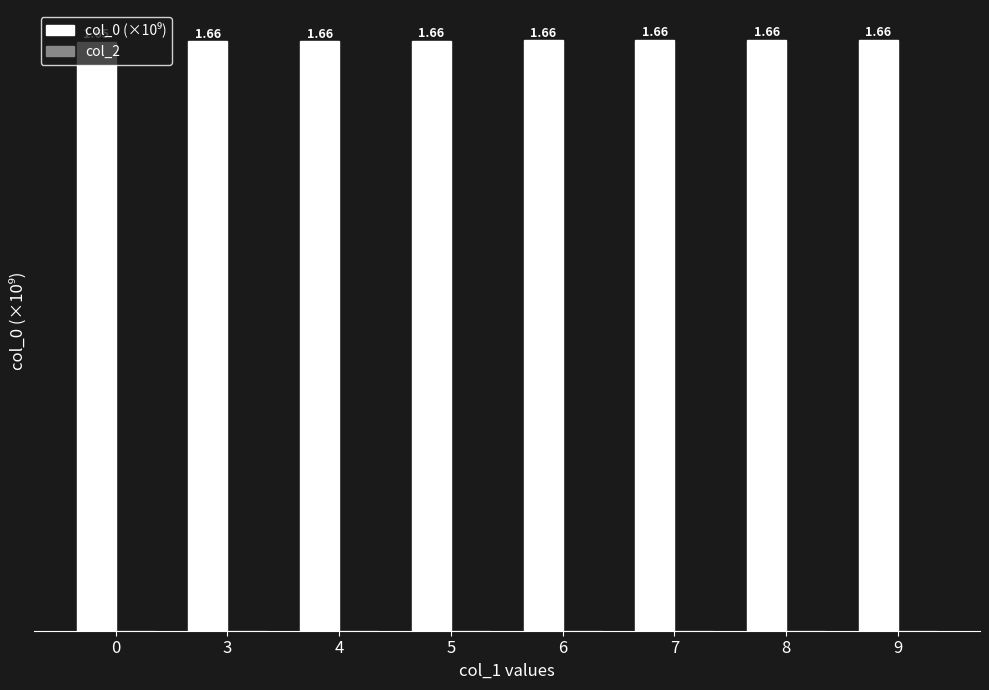

Does the chart contain stacked bars?

No